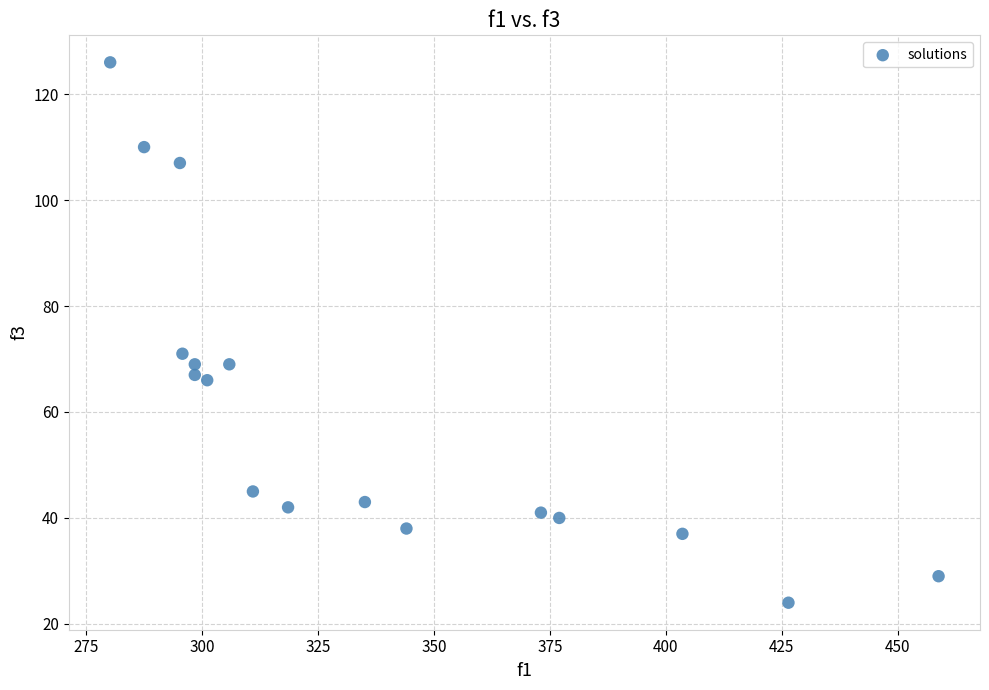

What Y value in the scatter plot is closest to 75?

71